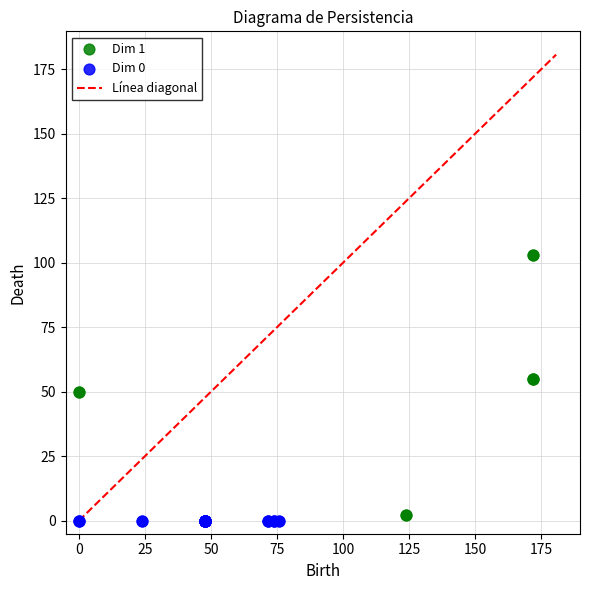

Which series contains the lowest Y value?

Dim 0